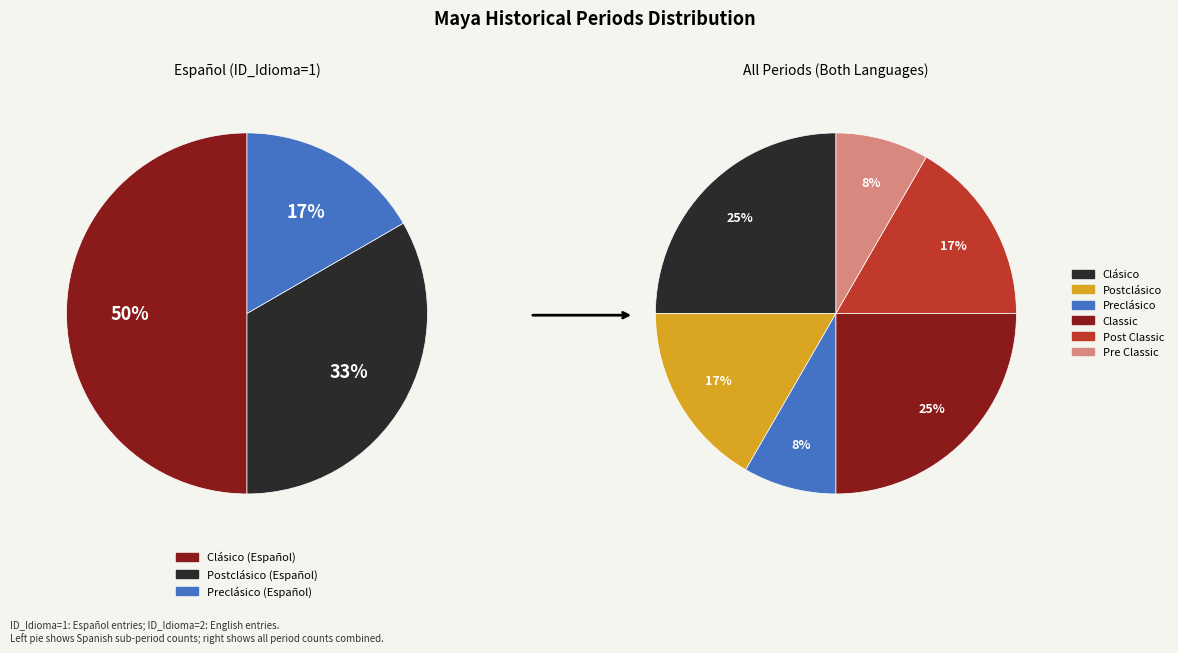

To the nearest percent, what is the difference between the largest and smallest slice percentages?

17%